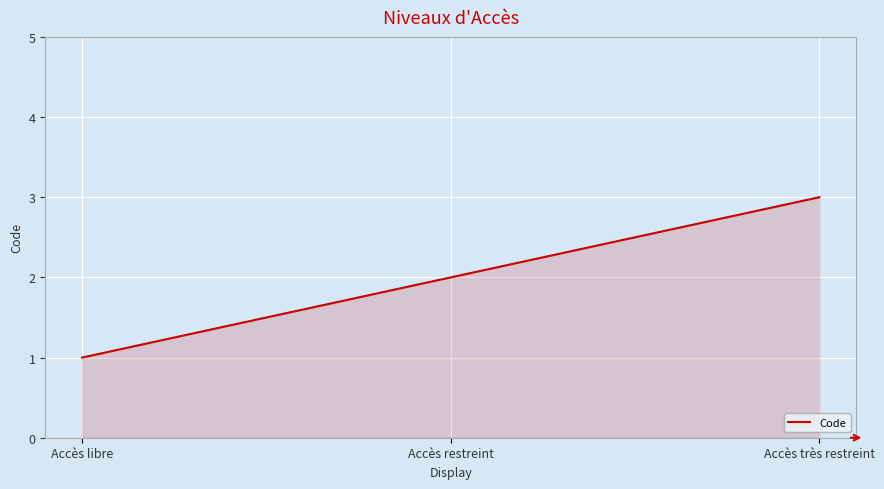

What position from the right is Accès très restreint?

1